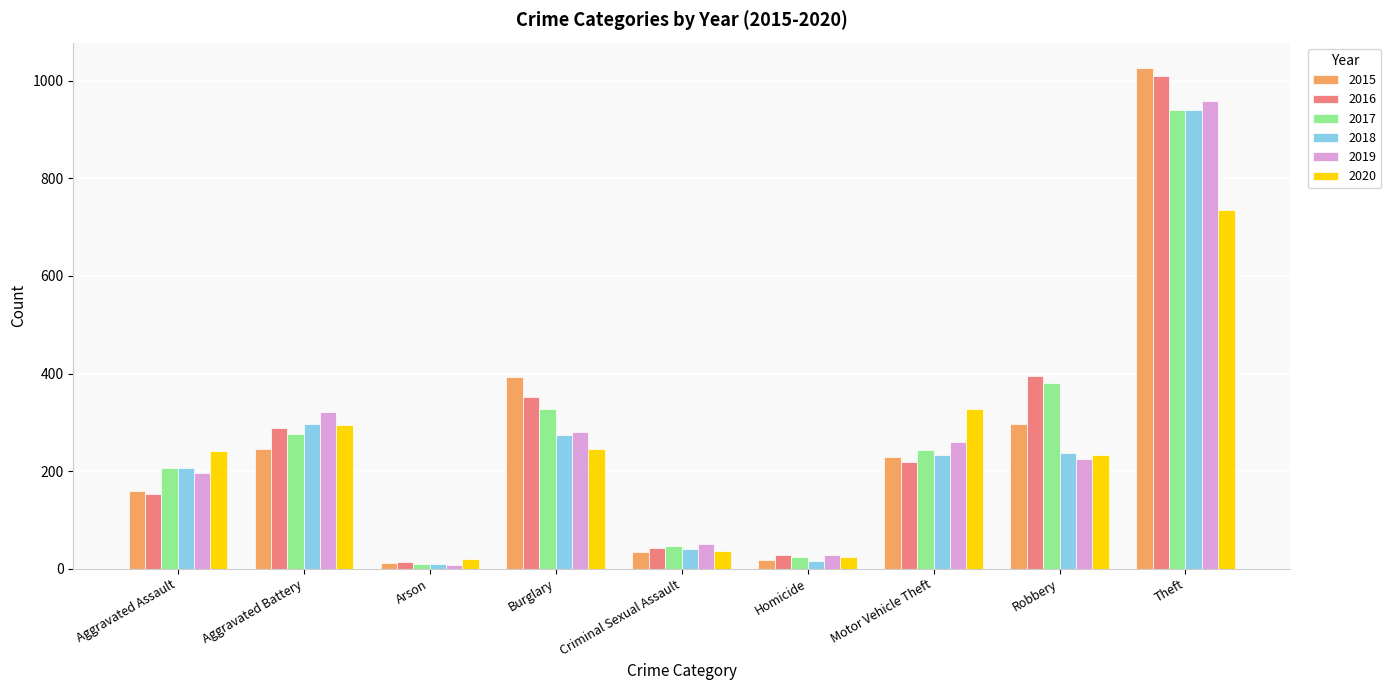

The 2015 series shows 228 at Motor Vehicle Theft. True or false?

True